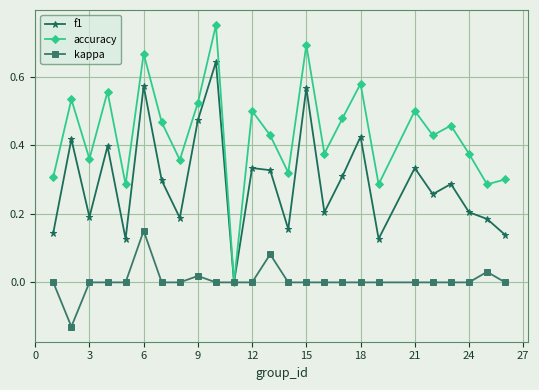

Rank the series by their maximum value, from lowest to highest.

kappa, f1, accuracy